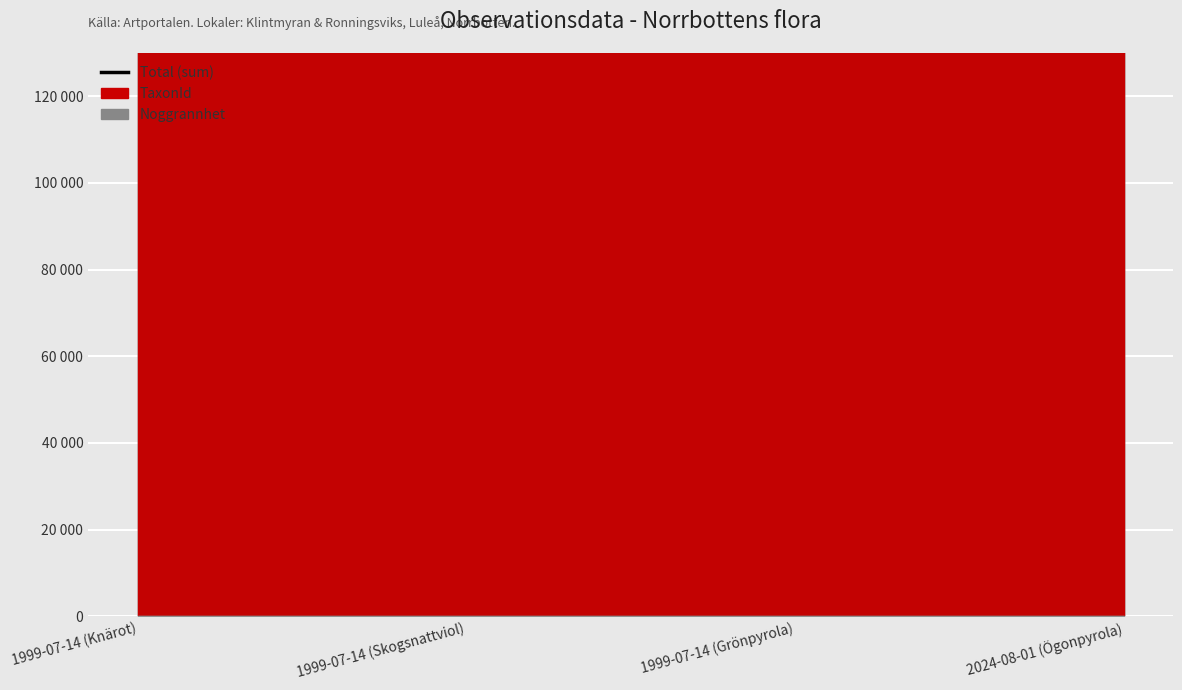

What is the difference between the values at 1999-07-14 (Knärot) and 1999-07-14 (Skogsnattviol)?

2869